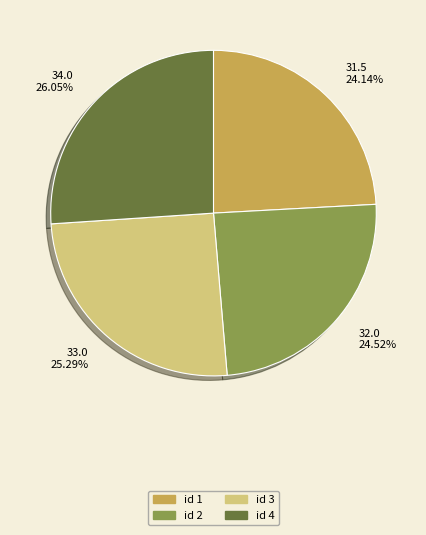

Is there a majority slice in this chart?

No